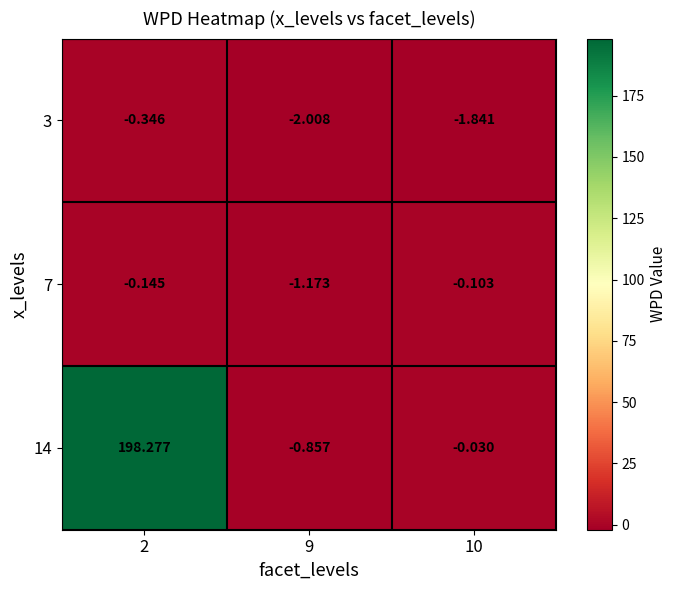

Which series has the largest total across all categories?

14